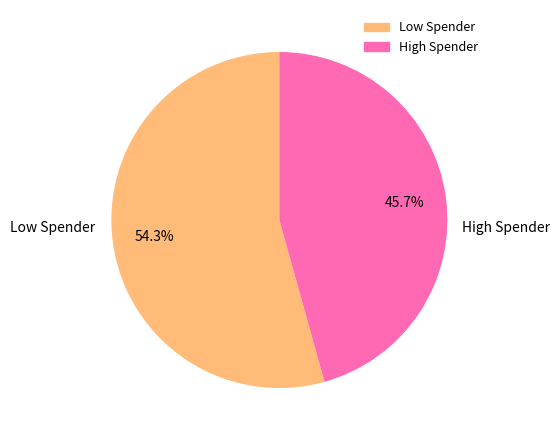

Does any single category account for the majority?

Yes